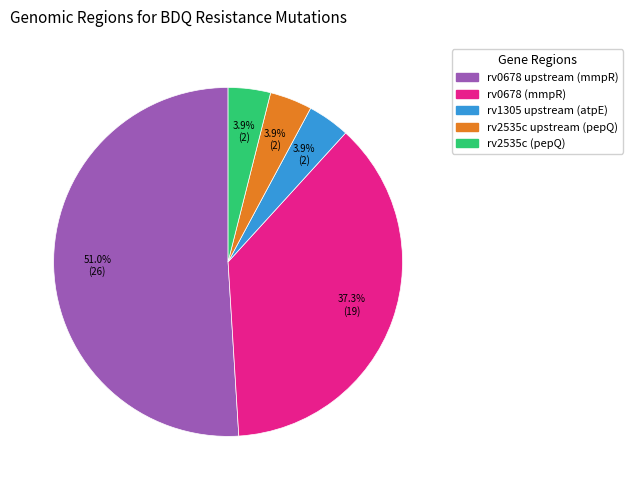

How many slices are in this pie chart?

5